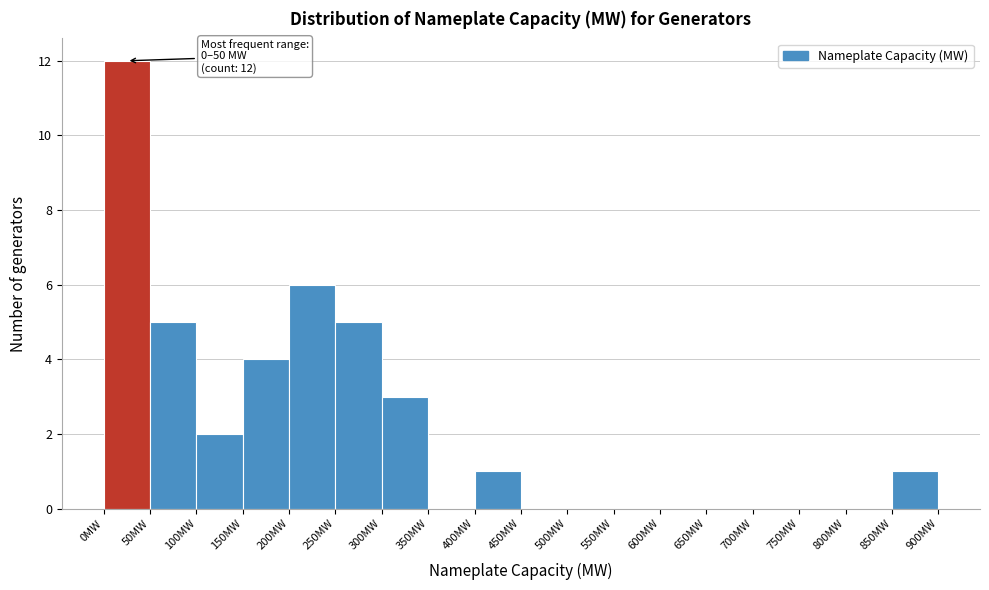

Which range on the x-axis has the tallest bar?

0 to 50